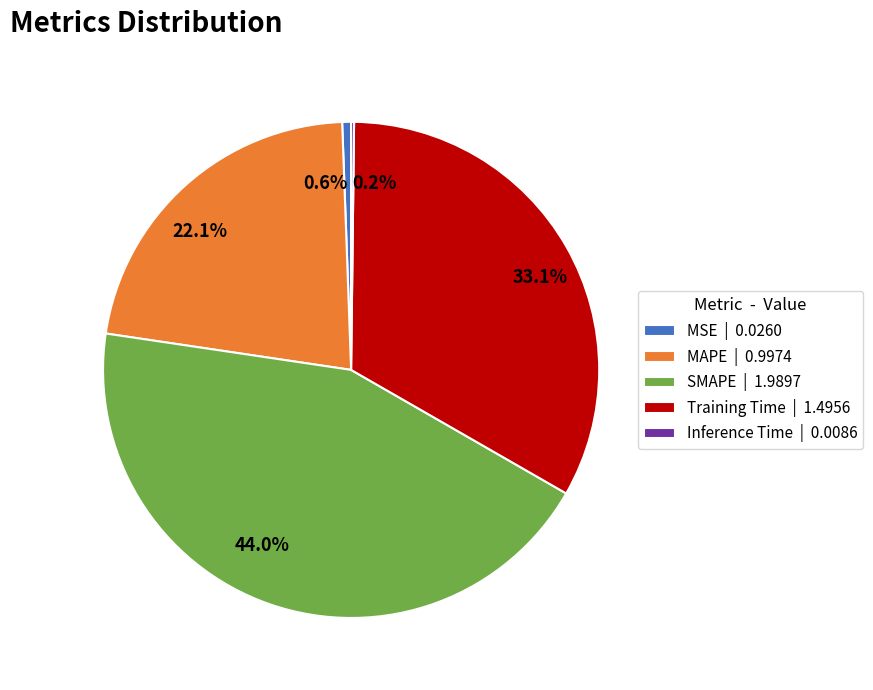

To the nearest percent, what percentage of the pie is MSE?

1%